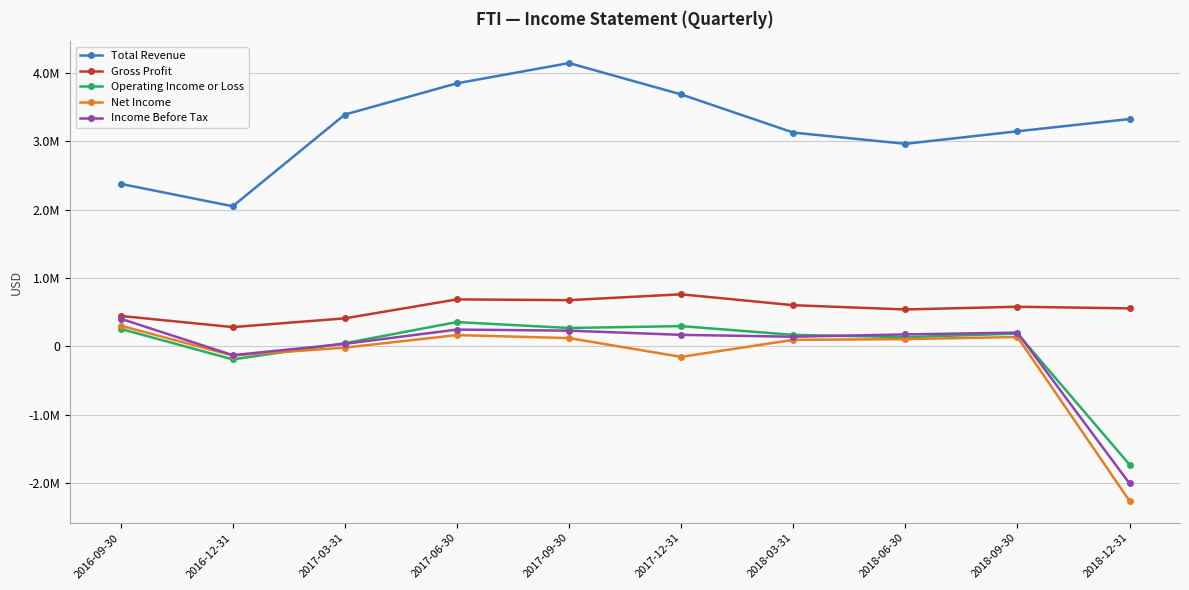

Is it true that Operating Income or Loss equals 268600 at 2017-09-30?

True